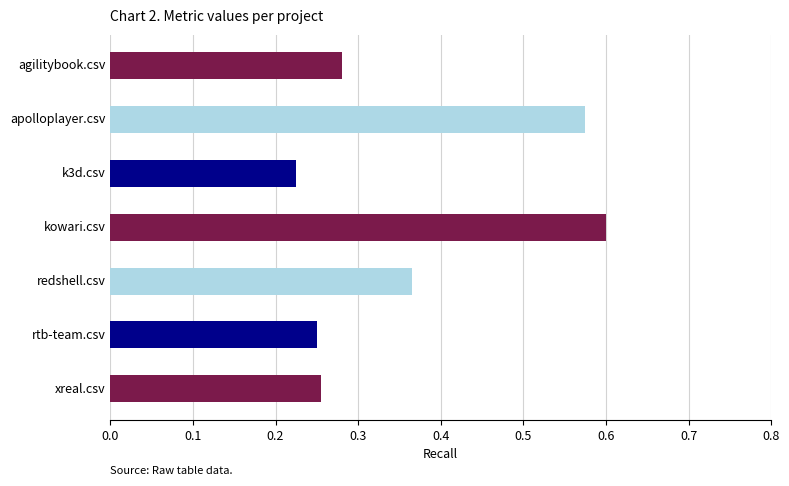

True or false: the data shows 0.5 at redshell.csv.

False